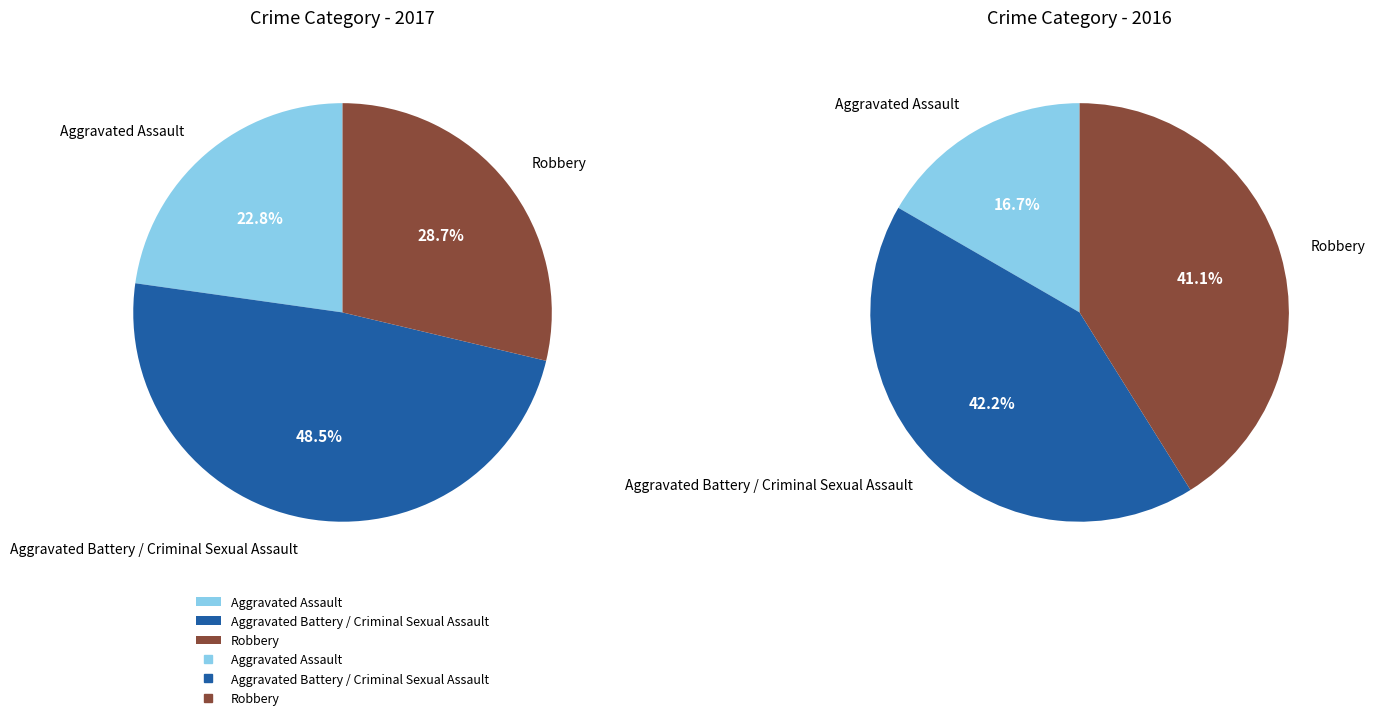

Is Aggravated Assault the majority of the pie?

No